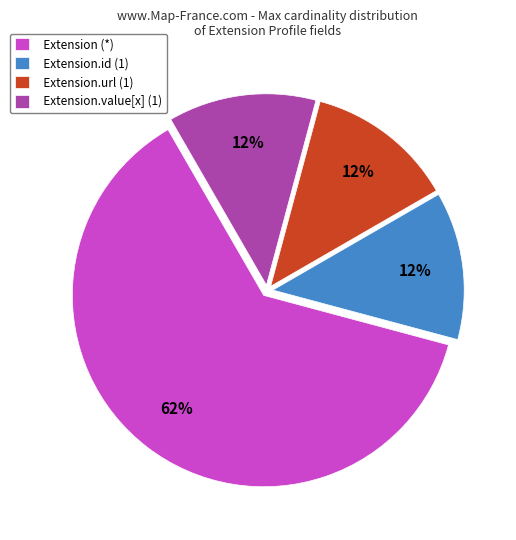

Which slice is the largest?

Extension (*)